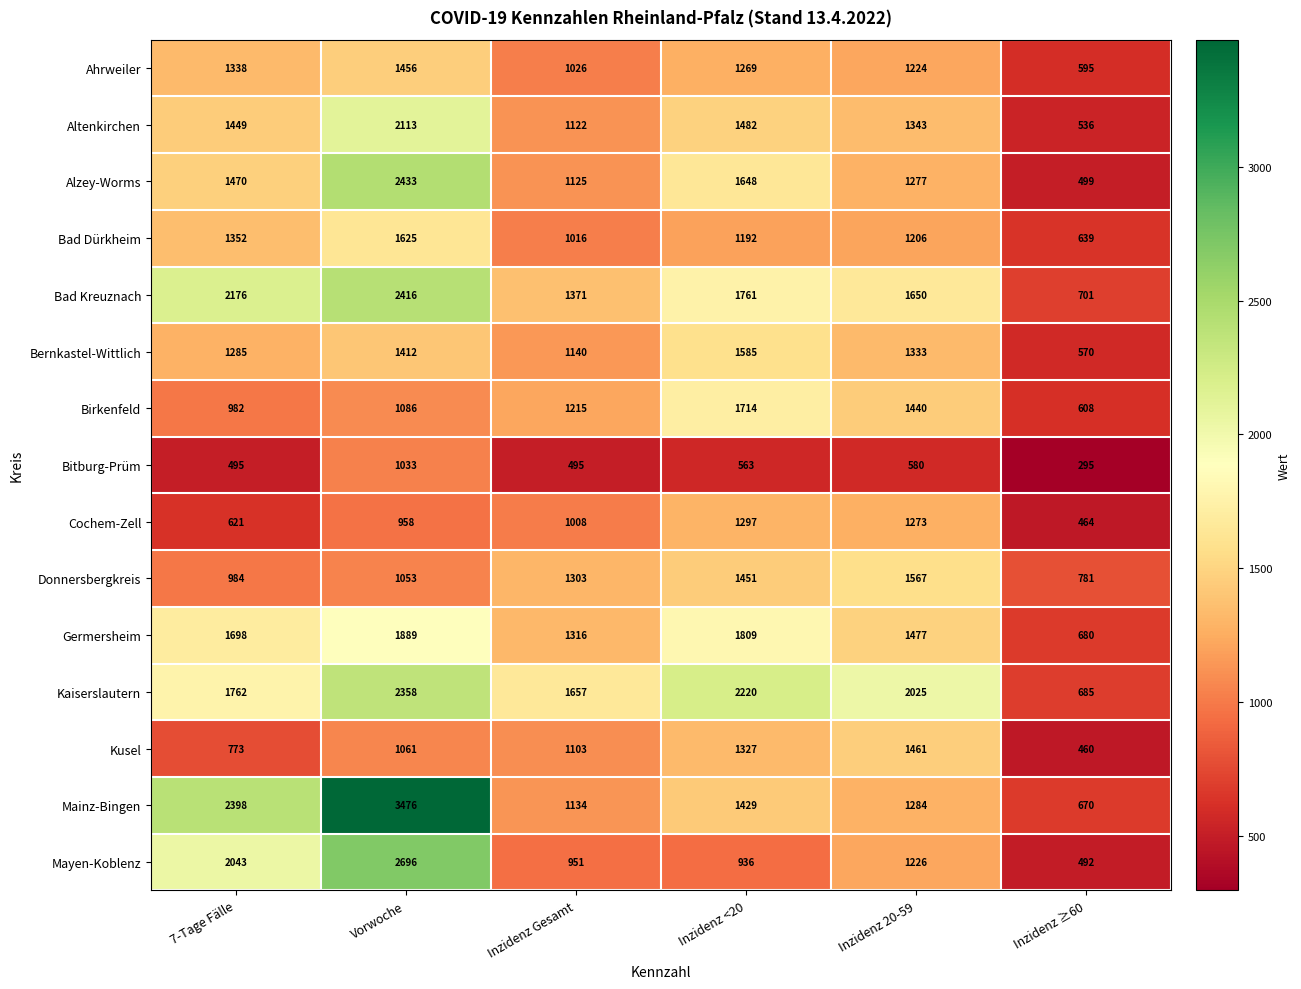

What is the greatest value displayed?

3476